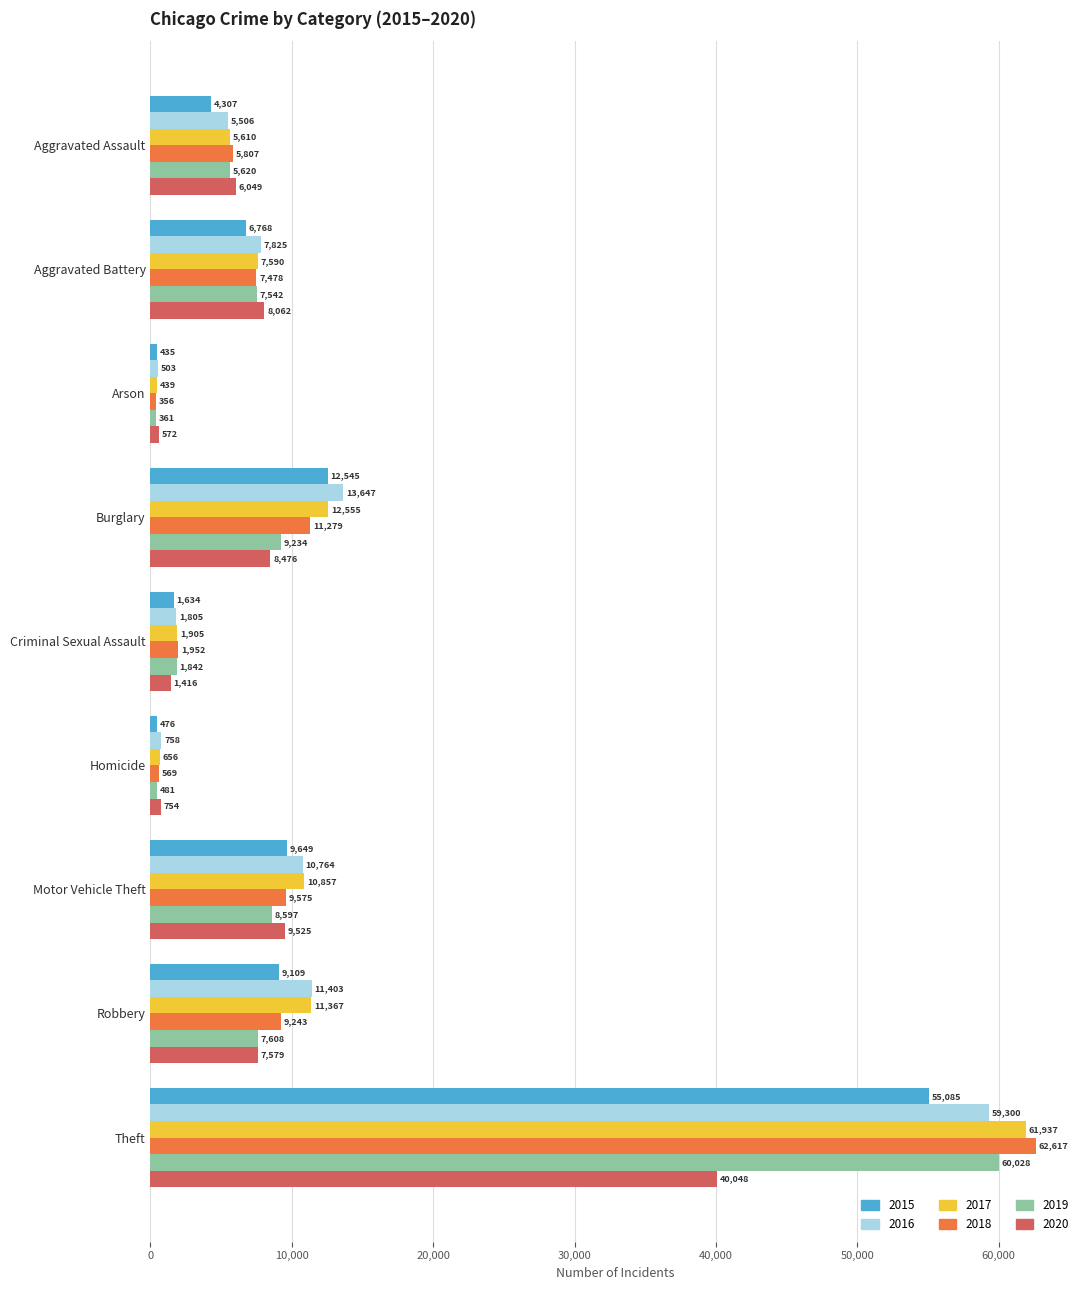

What is the spread (max minus min) of values at Arson?

216